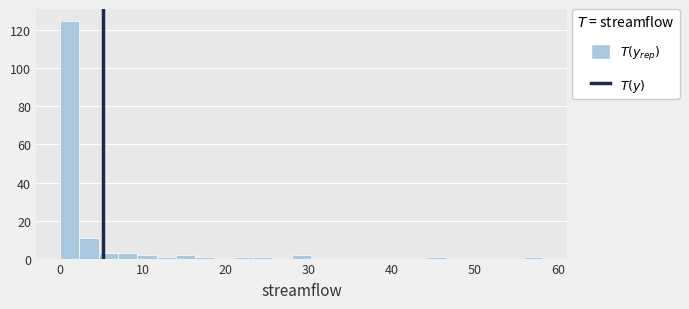

Read against the x-axis, roughly where is the centre of the tallest bar?

1